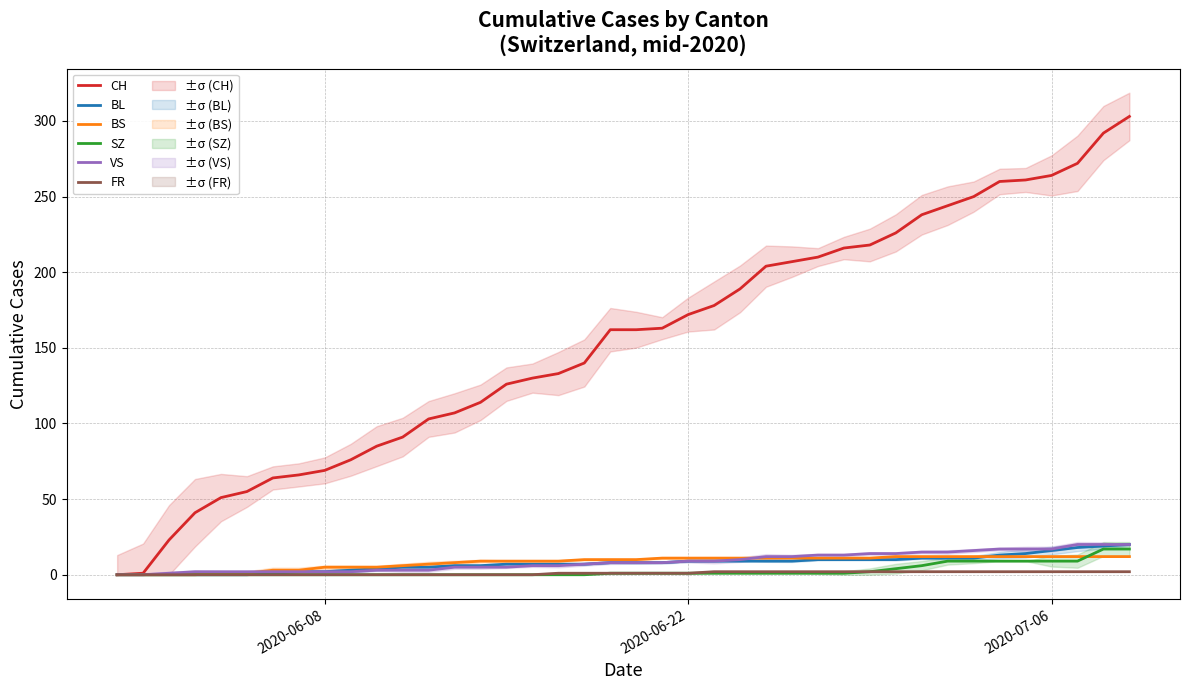

What is the difference between the second highest and second lowest values in the CH series?

291